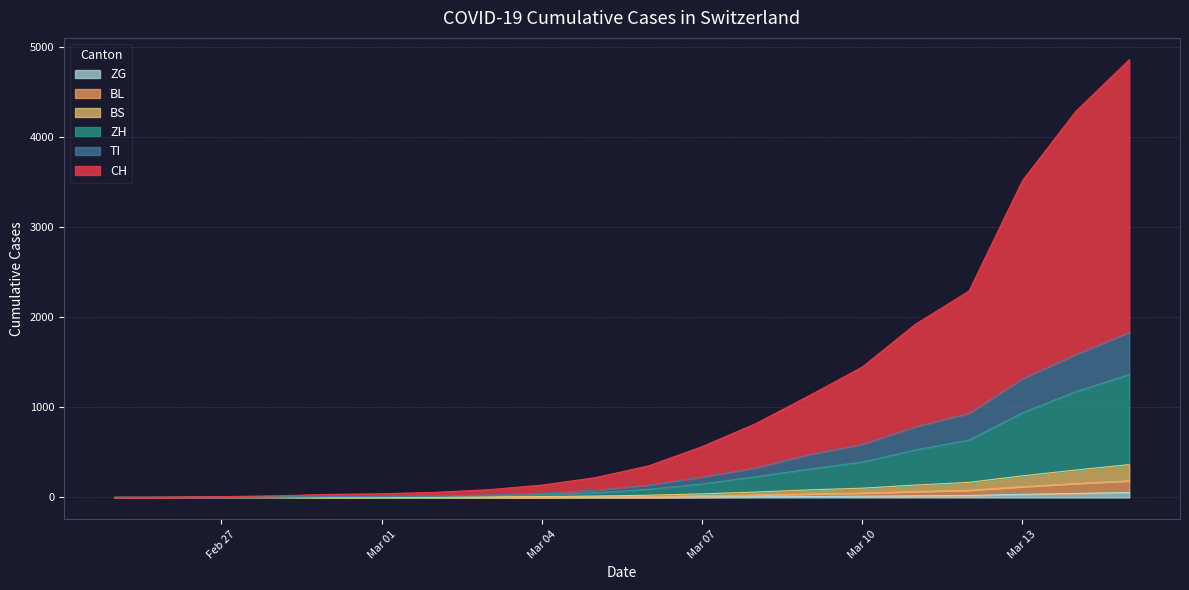

Reading left to right, extract all data points from this chart.

CH: 0	2	6	13	23	29	40	59	90	140	214	337	491	652	858	1139	1359	2200	2700	3028
TI: 0	1	1	1	2	2	4	8	15	28	46	77	98	162	197	258	296	378	413	468
ZH: 0	0	0	2	6	7	10	13	22	36	66	110	170	230	290	390	470	700	870	1000
BS: 0	0	1	1	1	1	1	3	6	9	14	22	33	46	54	72	88	120	150	180
BL: 0	0	1	1	2	2	2	2	3	5	8	13	20	28	35	48	58	85	110	130
ZG: 0	0	0	0	0	0	0	1	1	2	3	5	7	10	14	18	22	35	45	55